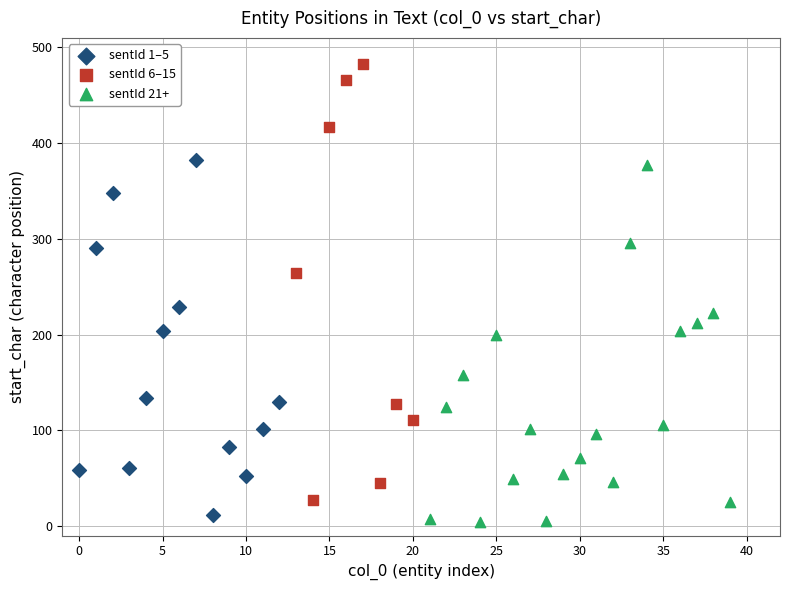

Which series contains the highest Y value?

sentId 6–15